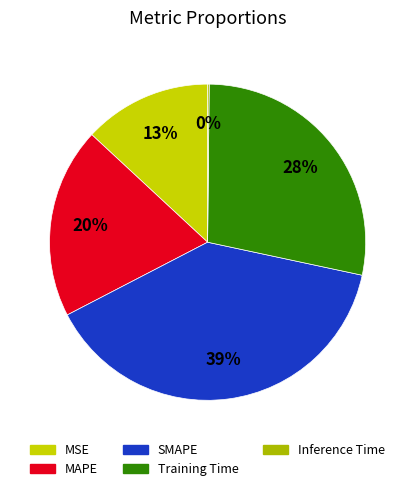

Rank the categories by value from lowest to highest.

Inference Time, MSE, MAPE, Training Time, SMAPE